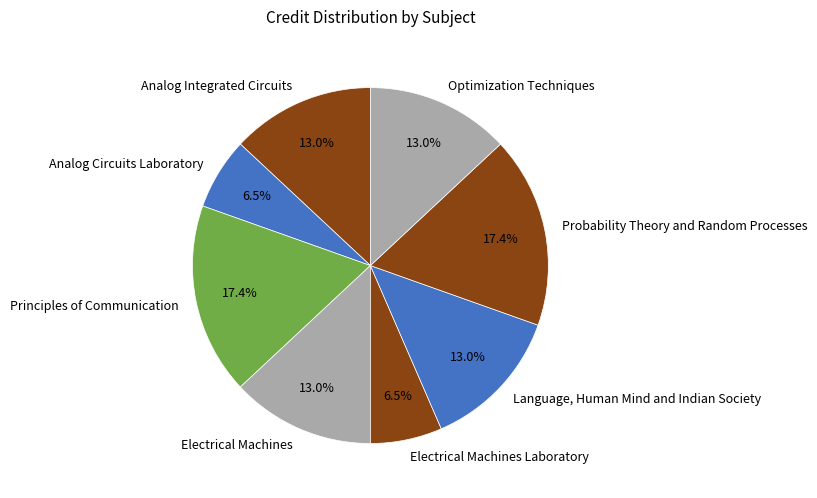

Does any single category account for the majority?

No